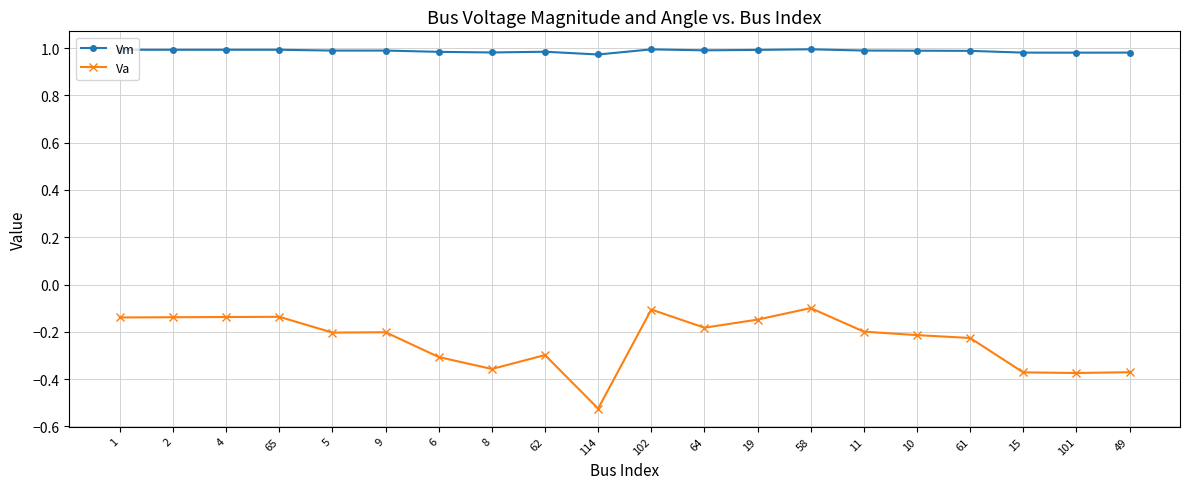

What is the difference between the second highest and second lowest values in the Va series?

0.3